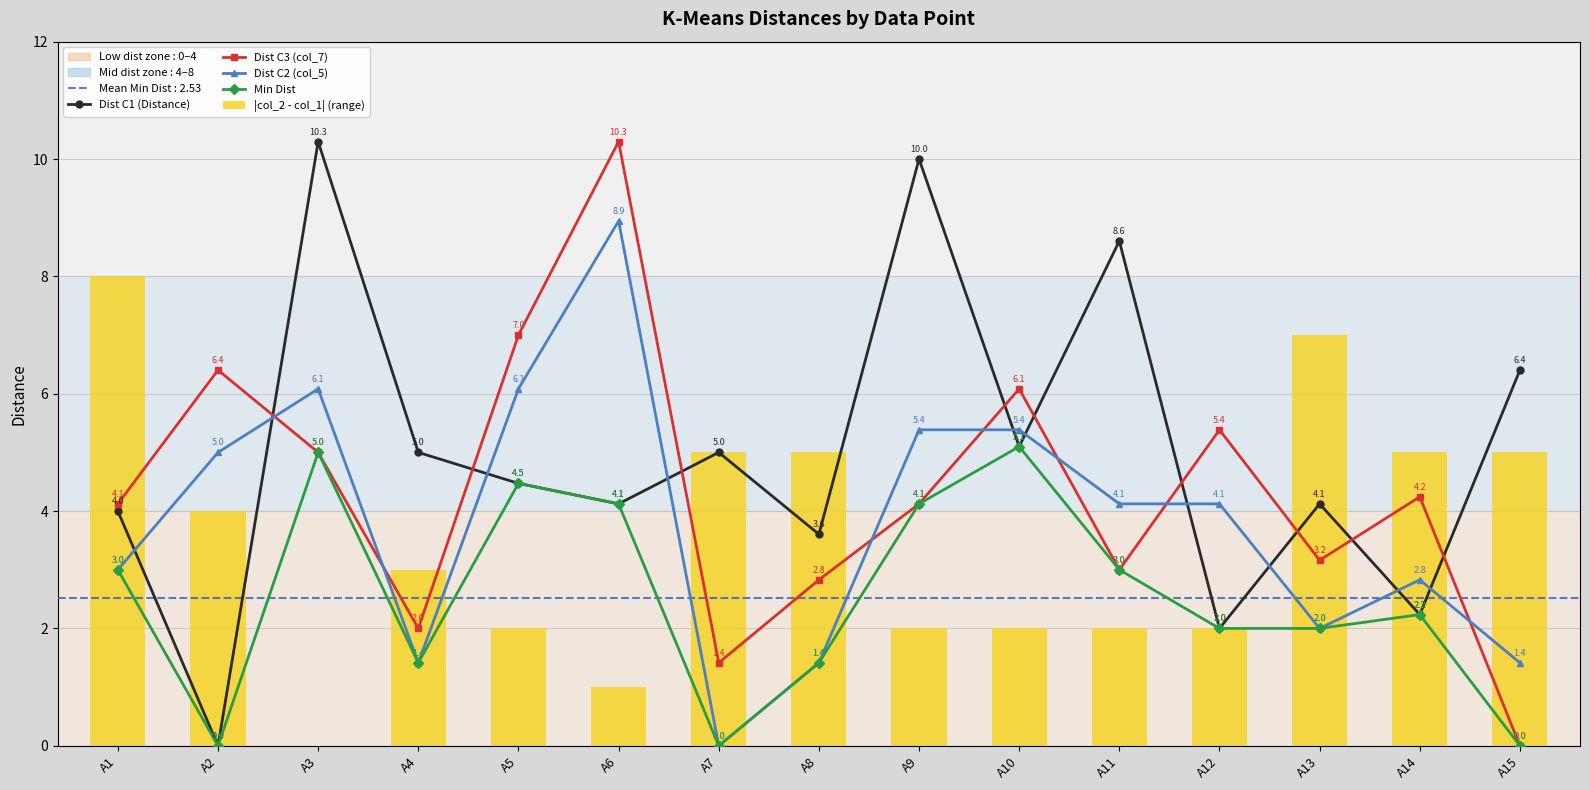

Rank the series at A1 from highest to lowest value.

|col_2 - col_1| (range), Dist C3 (col_7), Dist C1 (Distance), Dist C2 (col_5), Min Dist